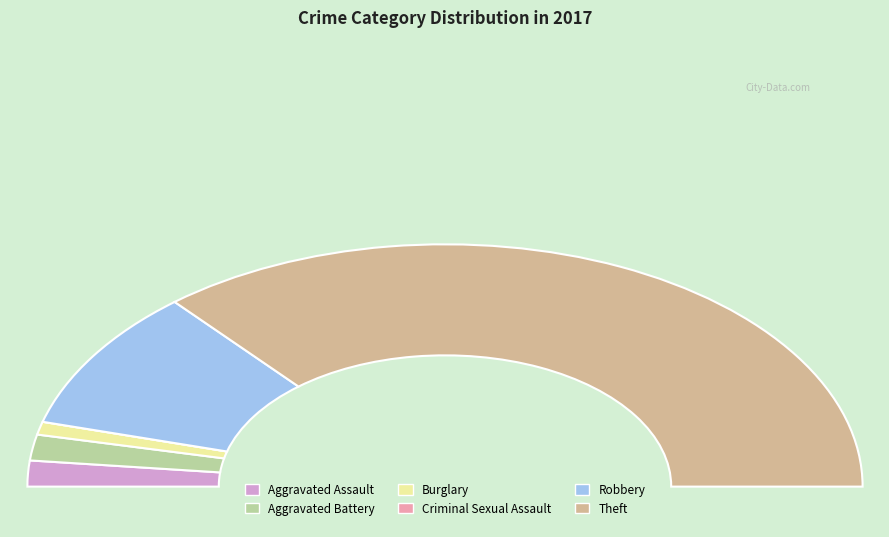

What portion of the pie excludes Aggravated Battery?

96.6%